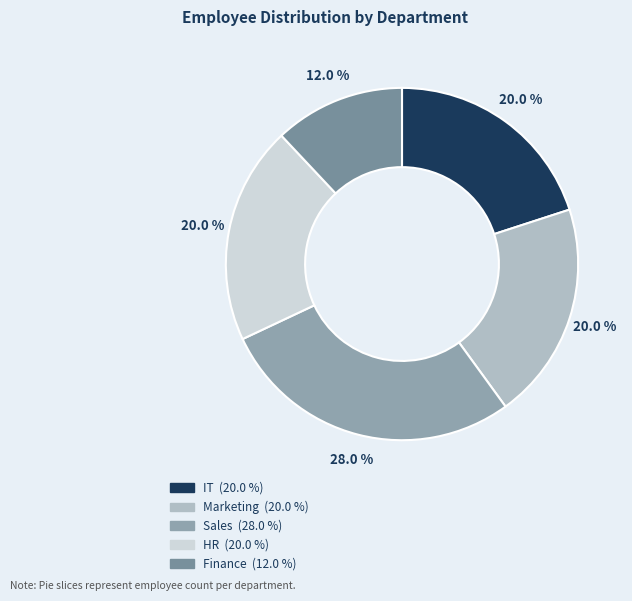

Is Marketing the majority of the pie?

No